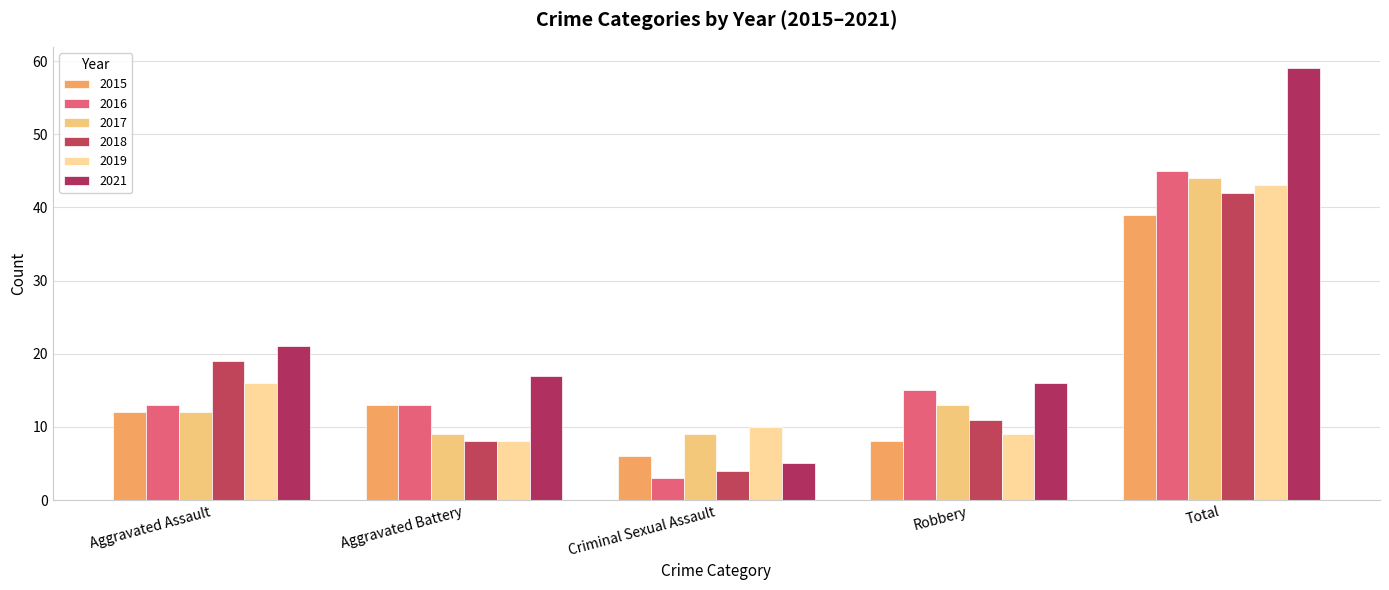

Reading left to right, extract all data points from this chart.

2015: 12	13	6	8	39
2016: 13	13	3	15	45
2017: 12	9	9	13	44
2018: 19	8	4	11	42
2019: 16	8	10	9	43
2021: 21	17	5	16	59